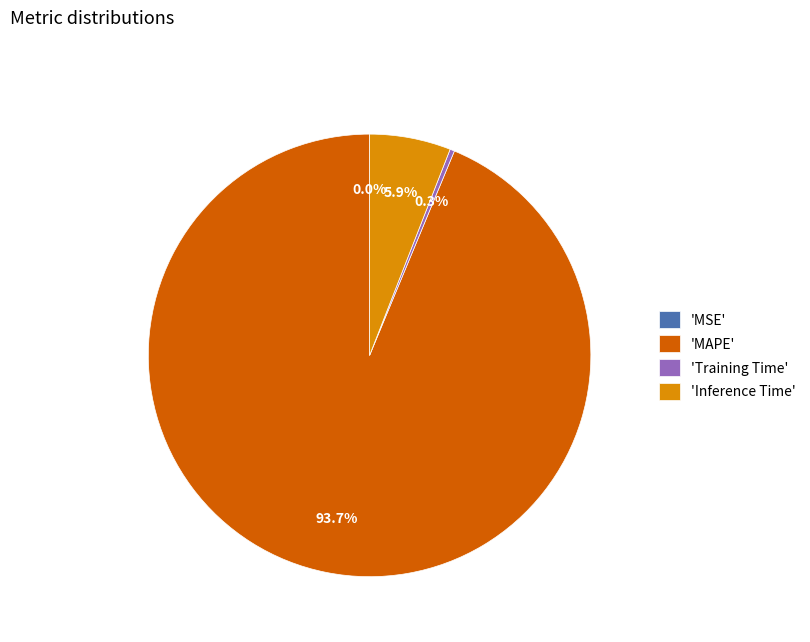

Combined, do 'MAPE' and 'Training Time' account for over 50%?

Yes